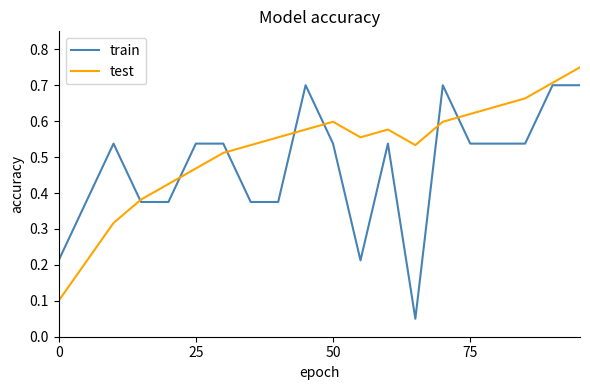

Rank the series by their maximum value, from highest to lowest.

test, train